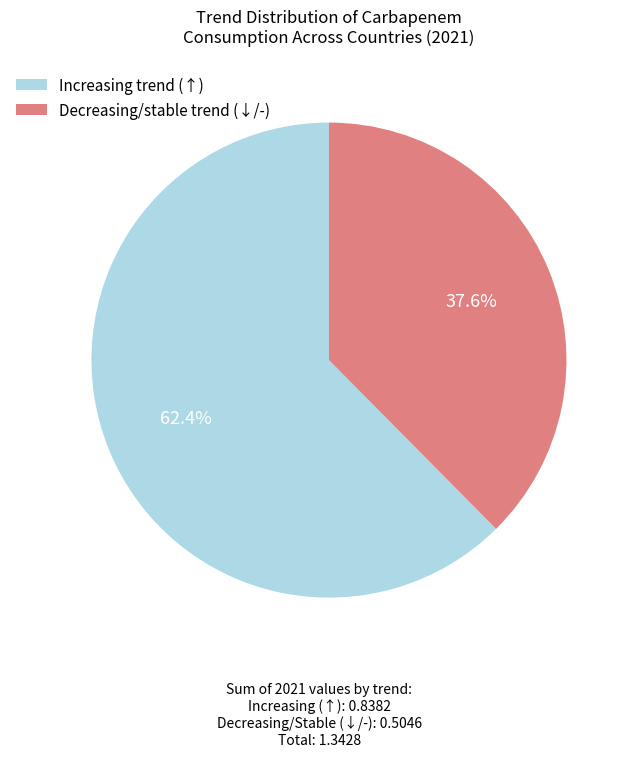

Does Decreasing/stable trend (↓/-) account for over 50% of the chart?

No